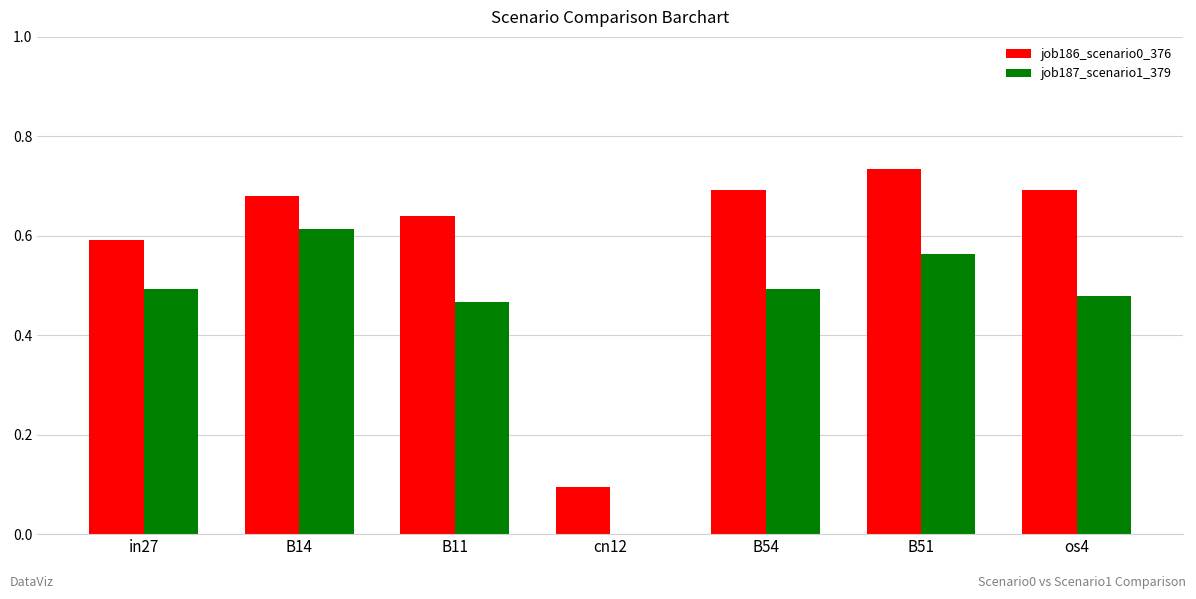

True or false: job186_scenario0_376 has a value of 0.7 at os4.

True